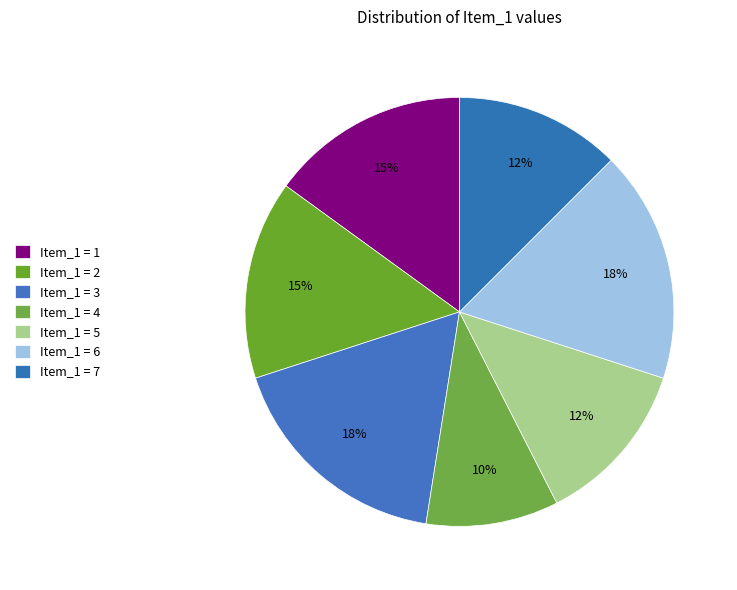

Is there a majority slice in this chart?

No